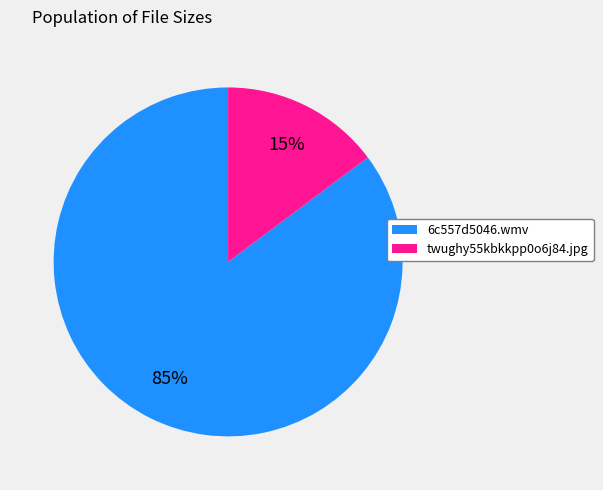

Is the sum of twughy55kbkkpp0o6j84.jpg and 6c557d5046.wmv greater than half?

Yes